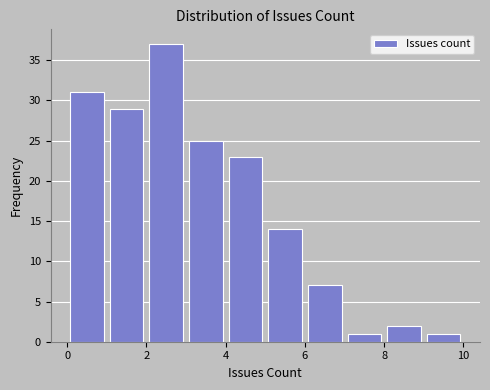

How tall is the bar that spans 4 to 5 on the x-axis? The values are not printed on the chart, so give them approximately, as read against the axis.

23